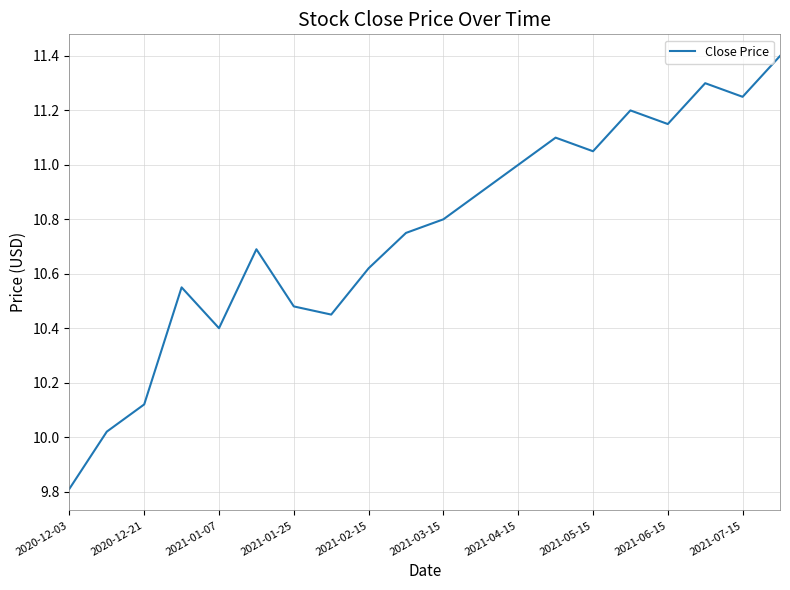

Does the chart display data point markers on the line(s)?

No